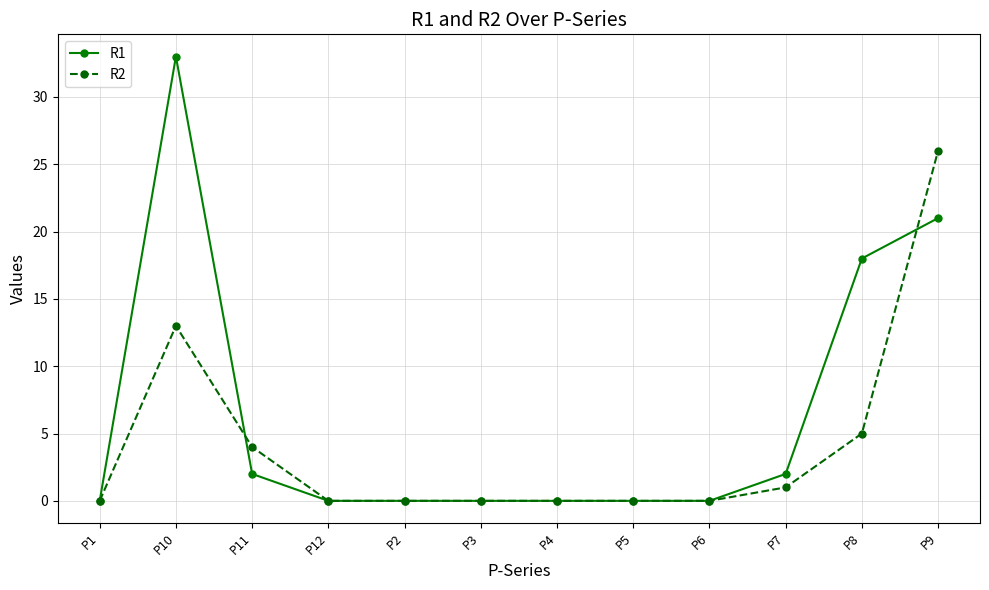

Reading right to left, what are all the values shown in this chart?

R1: 21	18	2	0	0	0	0	0	0	2	33	0
R2: 26	5	1	0	0	0	0	0	0	4	13	0